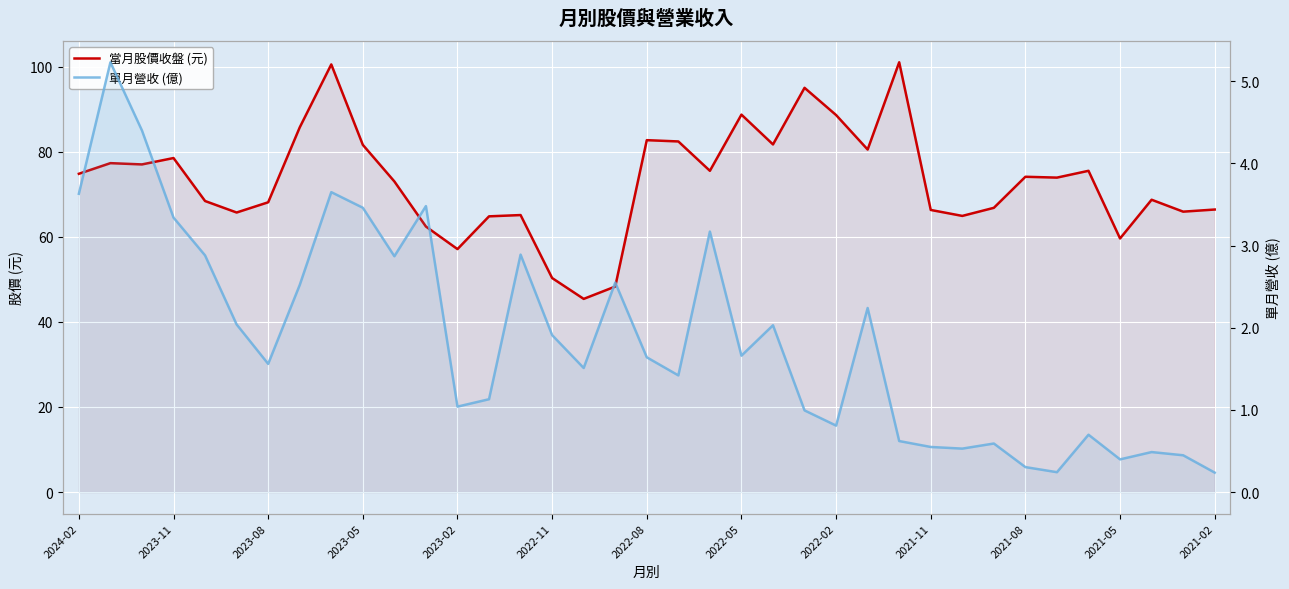

Rank the series by their maximum value, from highest to lowest.

當月股價收盤 (元), 單月營收 (億)